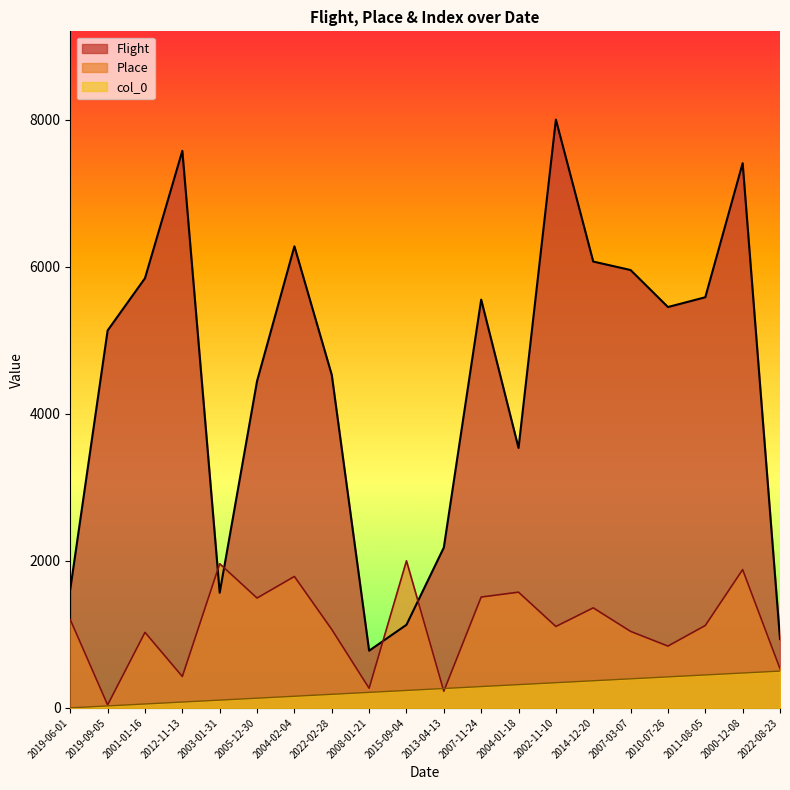

Does the chart display data point markers on the line(s)?

No